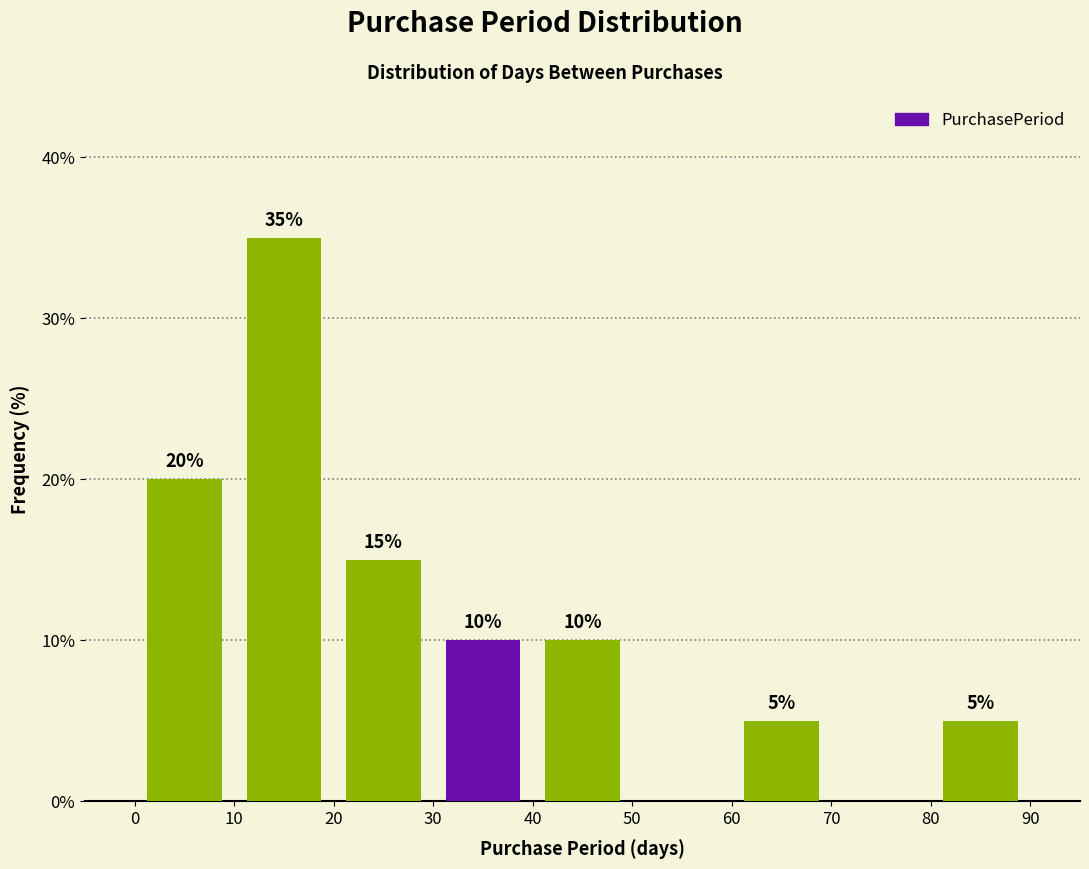

Which range on the x-axis has the tallest bar?

10 to 20